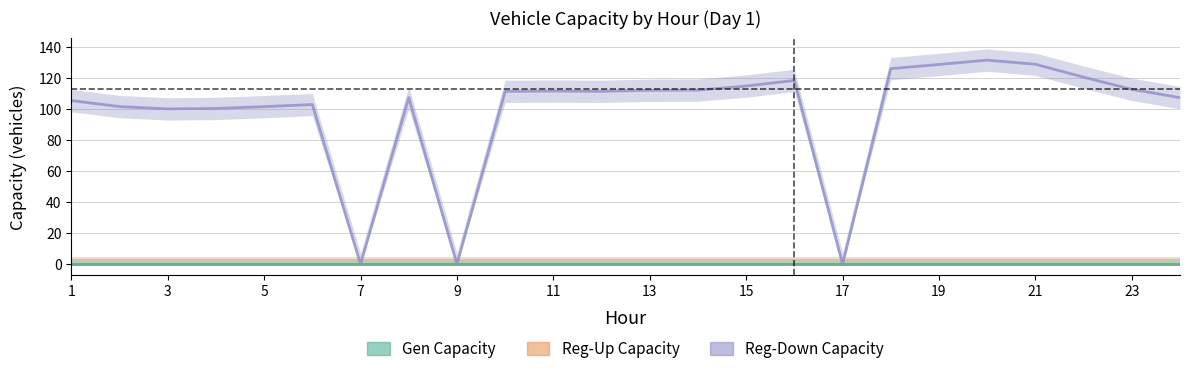

True or false: Reg-Up Capacity and Gen Capacity cross at least once.

False